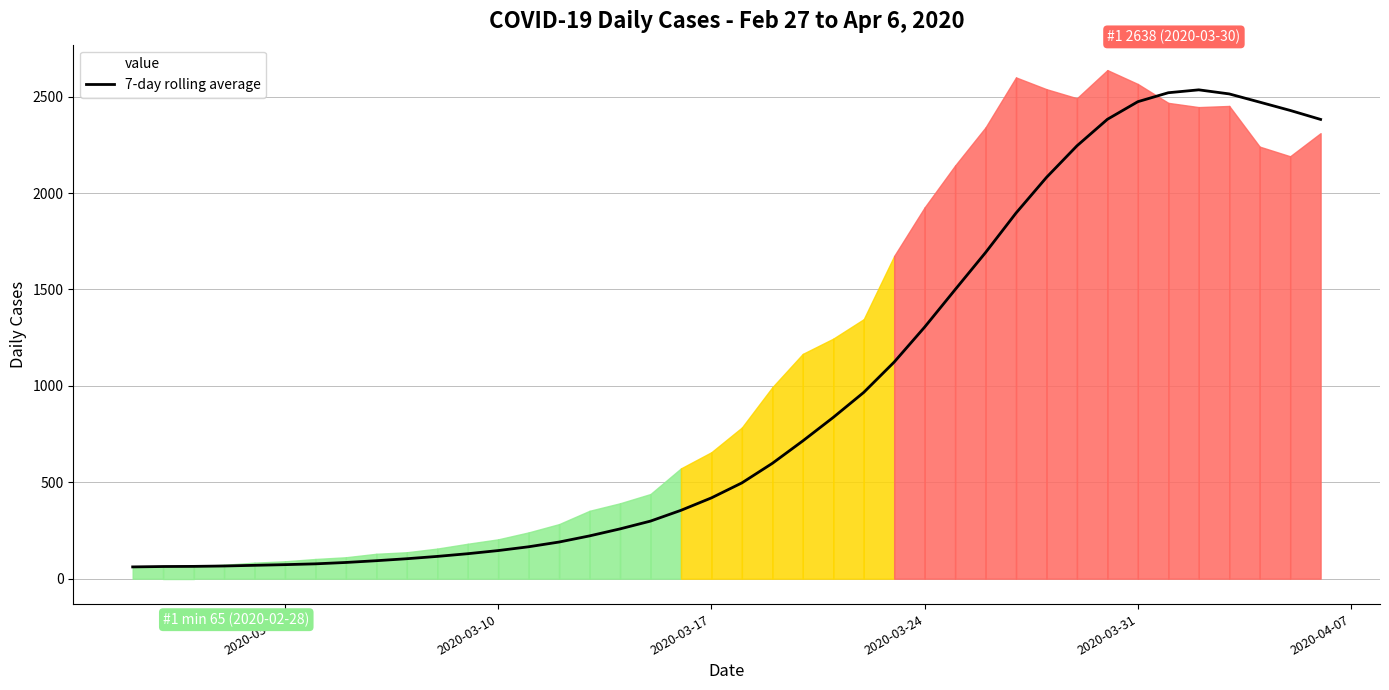

Does the chart have visible grid lines?

Yes